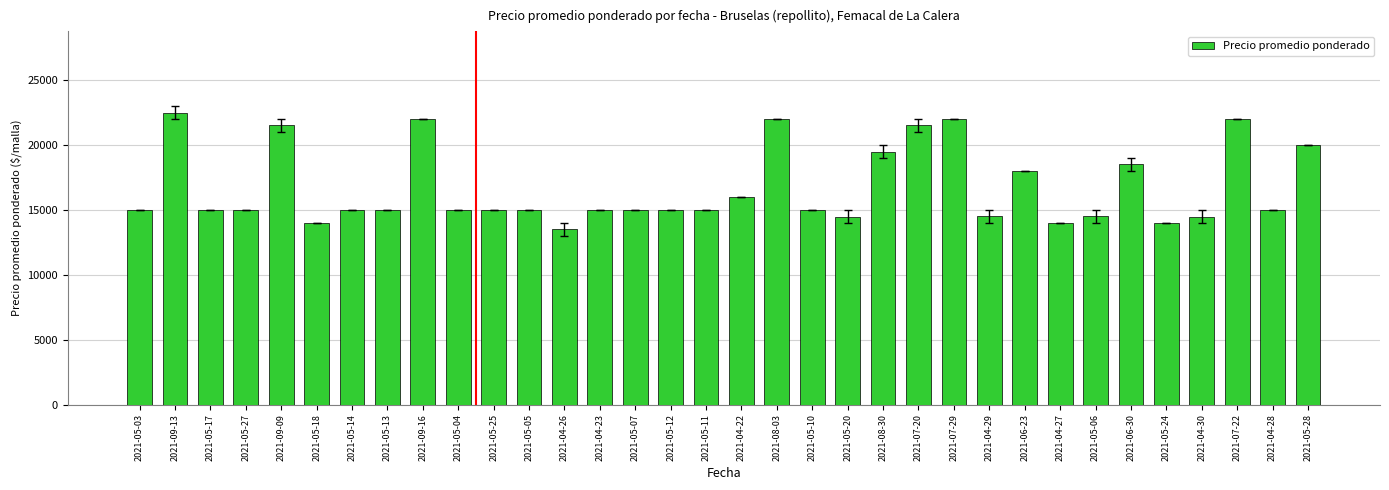

What position from the left is 2021-04-30?

31